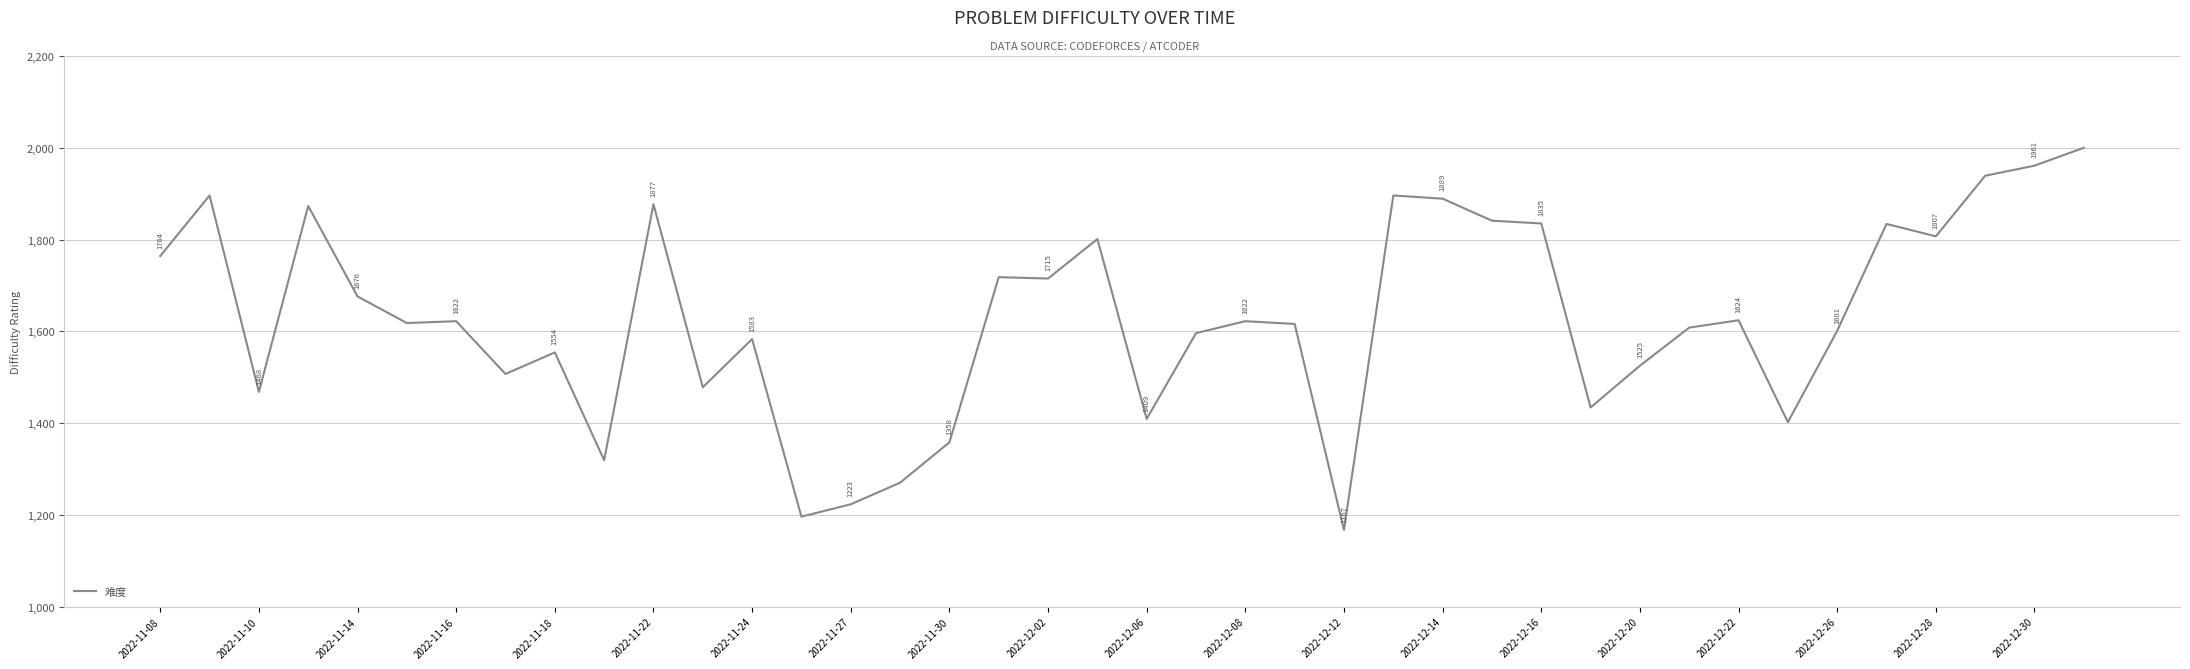

What is the minimum value shown in the chart?

1167